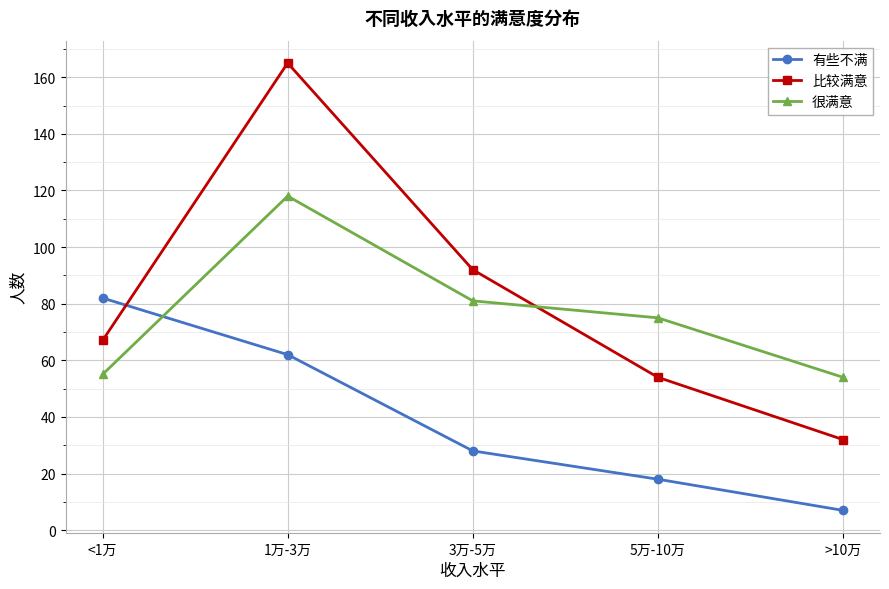

At how many categories does at least one series exceed 28?

5